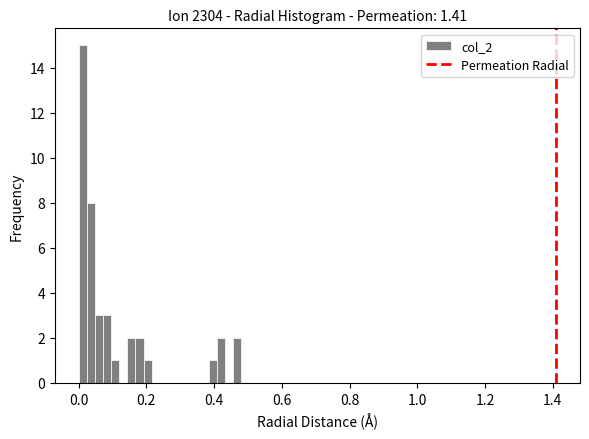

Around what value on the x-axis is the tallest bar? Give the approximate position of its centre, as read against the axis.

0.02